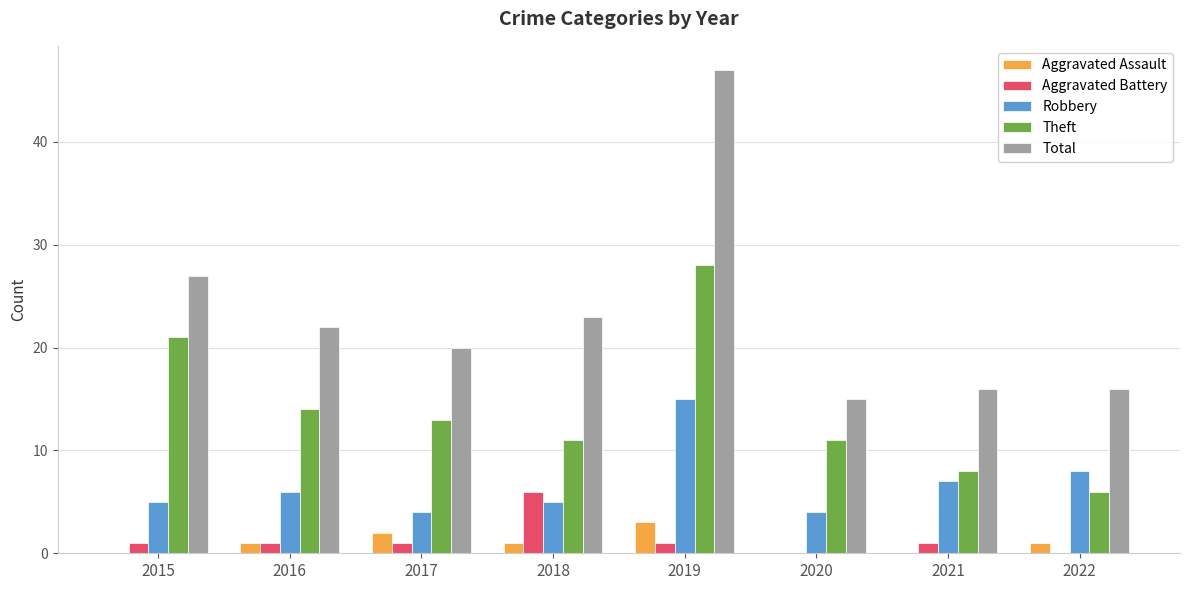

Reading right to left, list all the values displayed in this chart.

Aggravated Assault: 2022=1	2021=0	2020=0	2019=3	2018=1	2017=2	2016=1	2015=0
Aggravated Battery: 2022=0	2021=1	2020=0	2019=1	2018=6	2017=1	2016=1	2015=1
Robbery: 2022=8	2021=7	2020=4	2019=15	2018=5	2017=4	2016=6	2015=5
Theft: 2022=6	2021=8	2020=11	2019=28	2018=11	2017=13	2016=14	2015=21
Total: 2022=16	2021=16	2020=15	2019=47	2018=23	2017=20	2016=22	2015=27